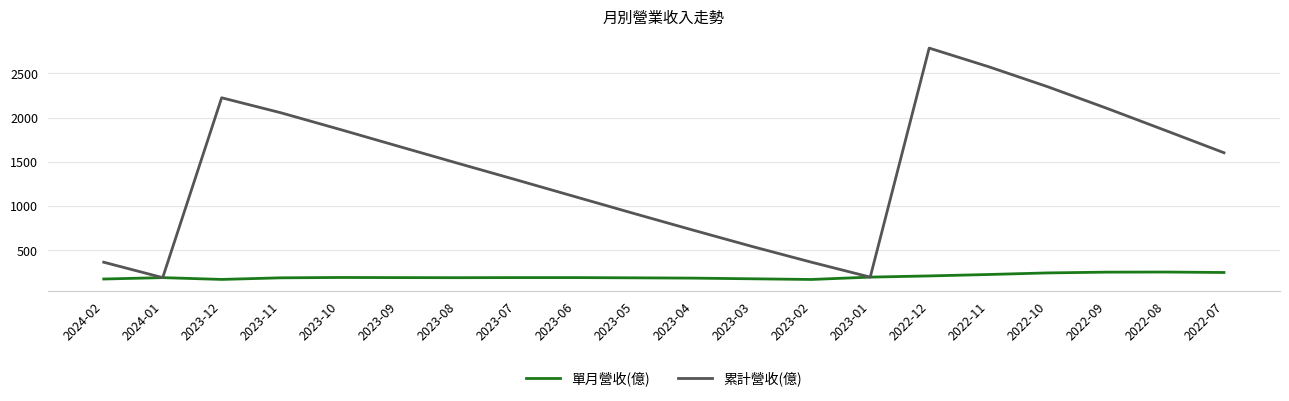

Which series has the largest range (max minus min)?

累計營收(億)